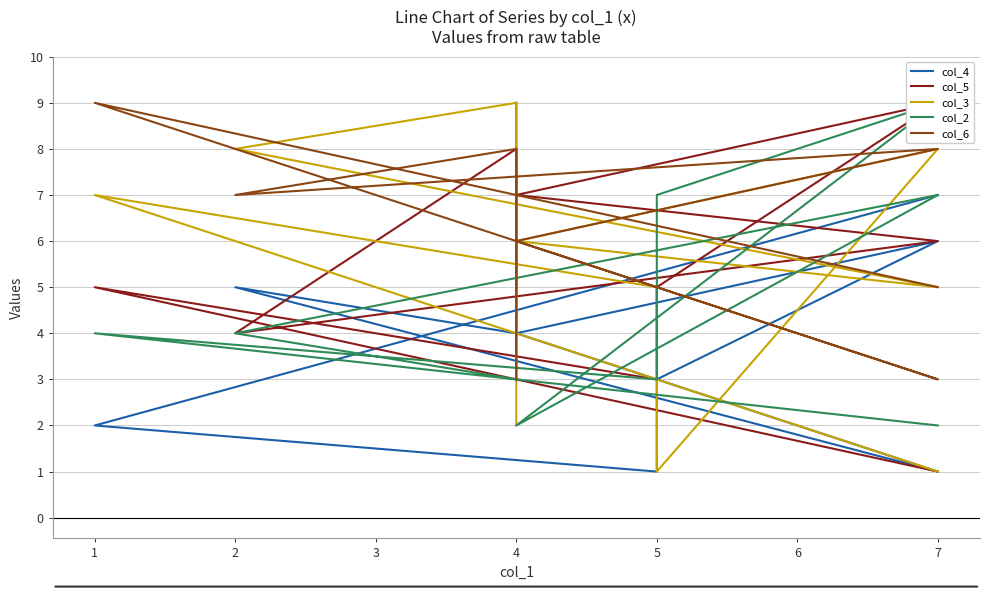

Where is the first local minimum for col_6?

7